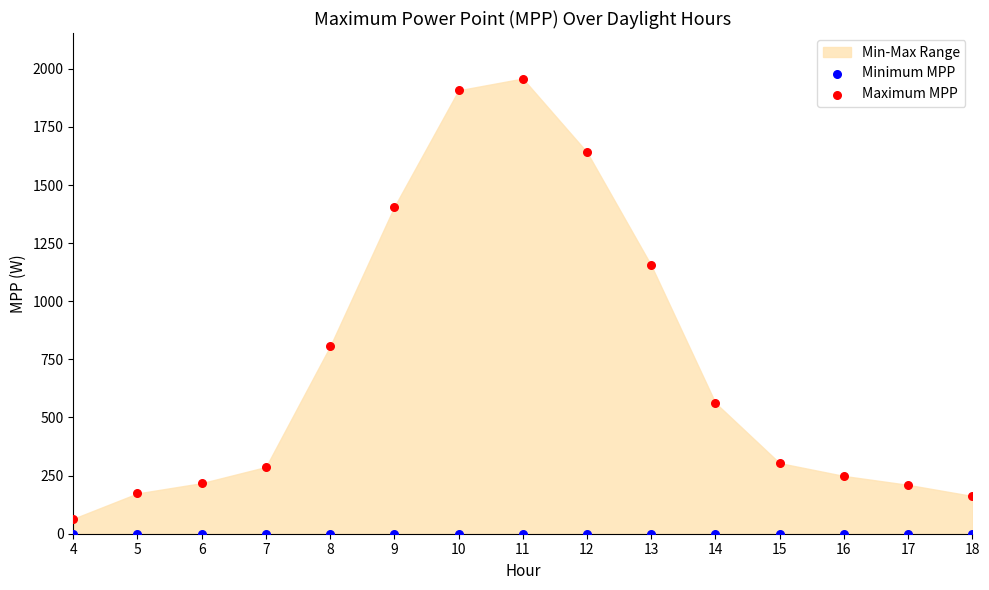

Which series contains the highest Y value?

Maximum MPP